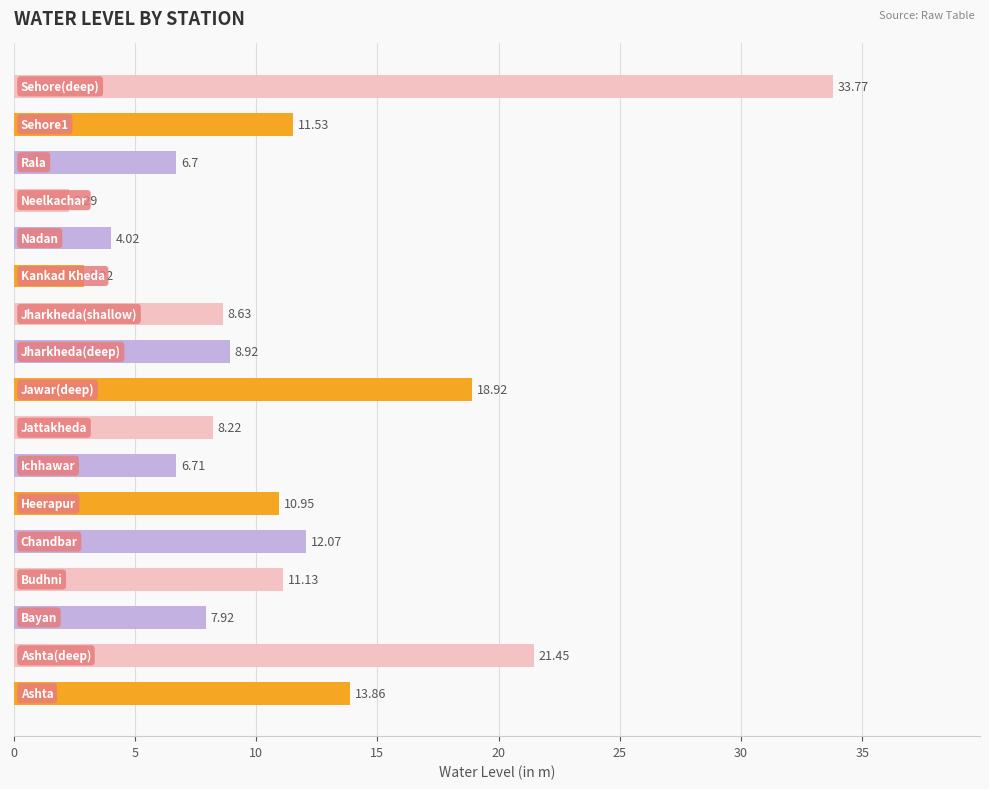

What is the difference between the second highest and minimum values?

19.2